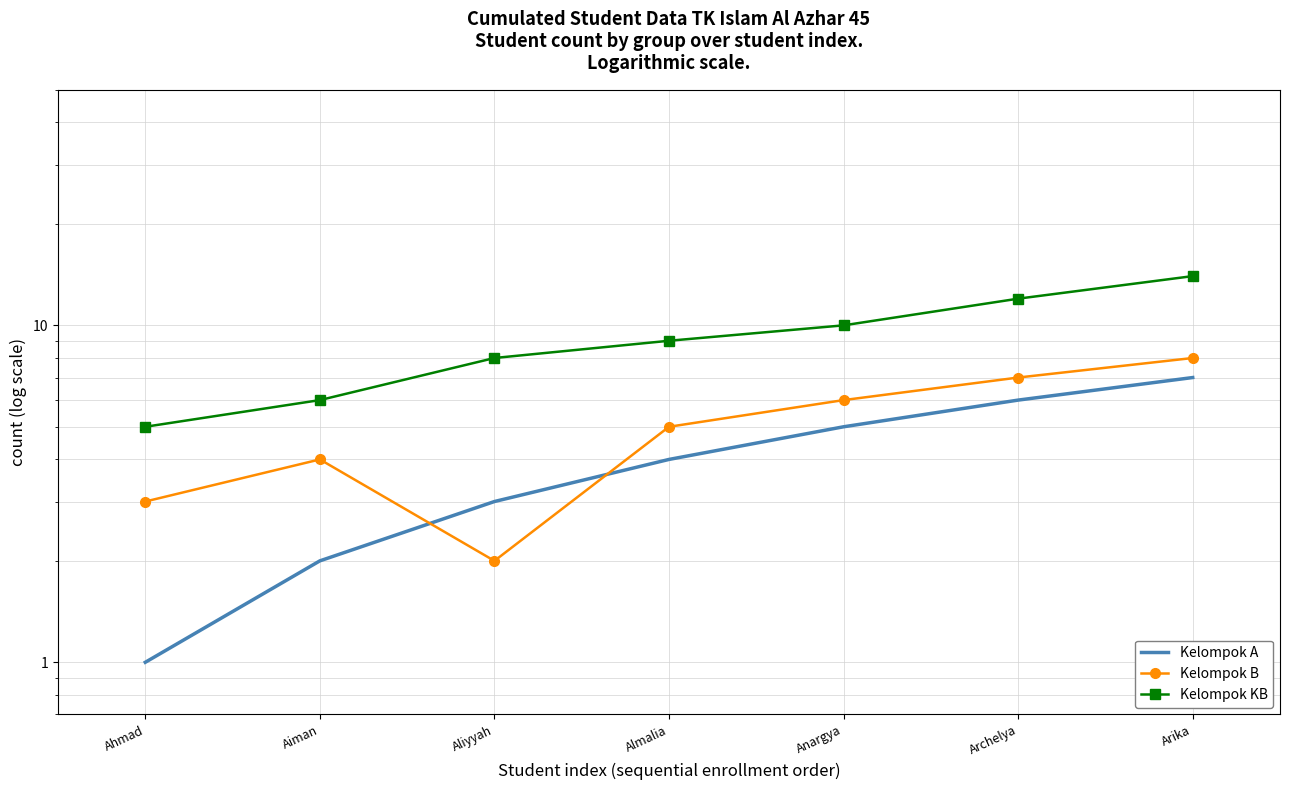

After their last crossing, which series has the higher values: Kelompok B or Kelompok A?

Kelompok B